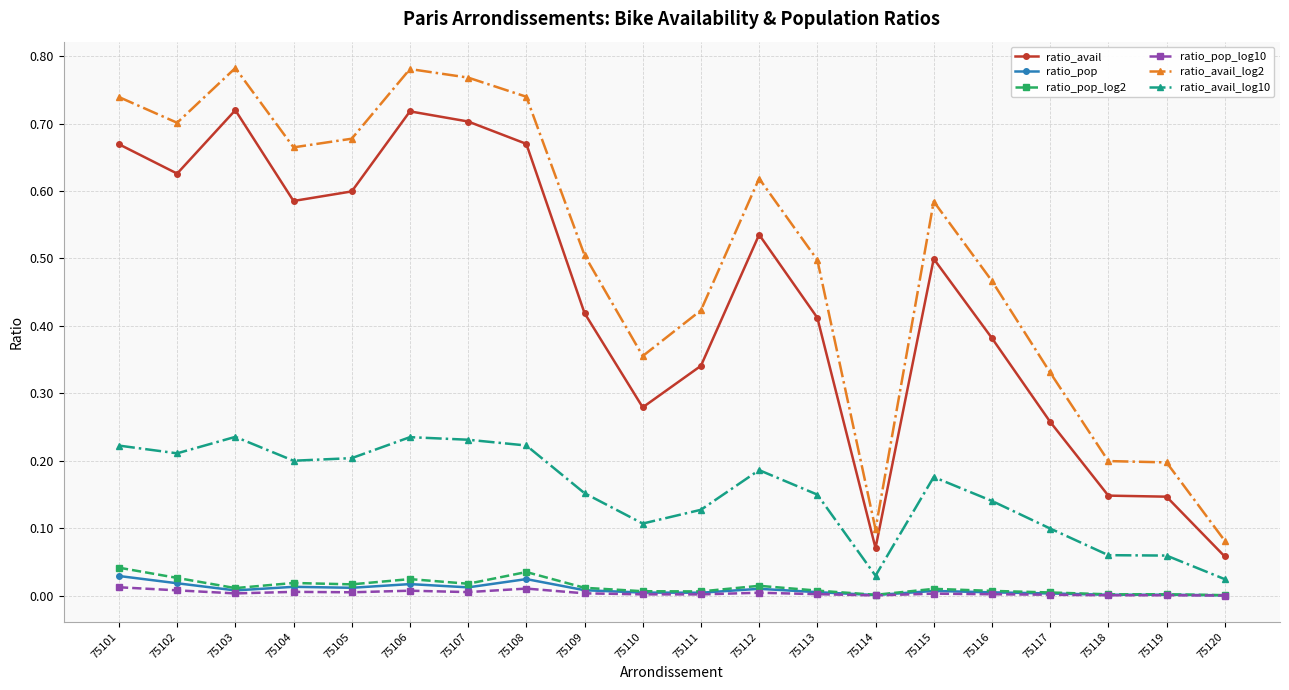

What is the total value across all series at 75113?

1.1